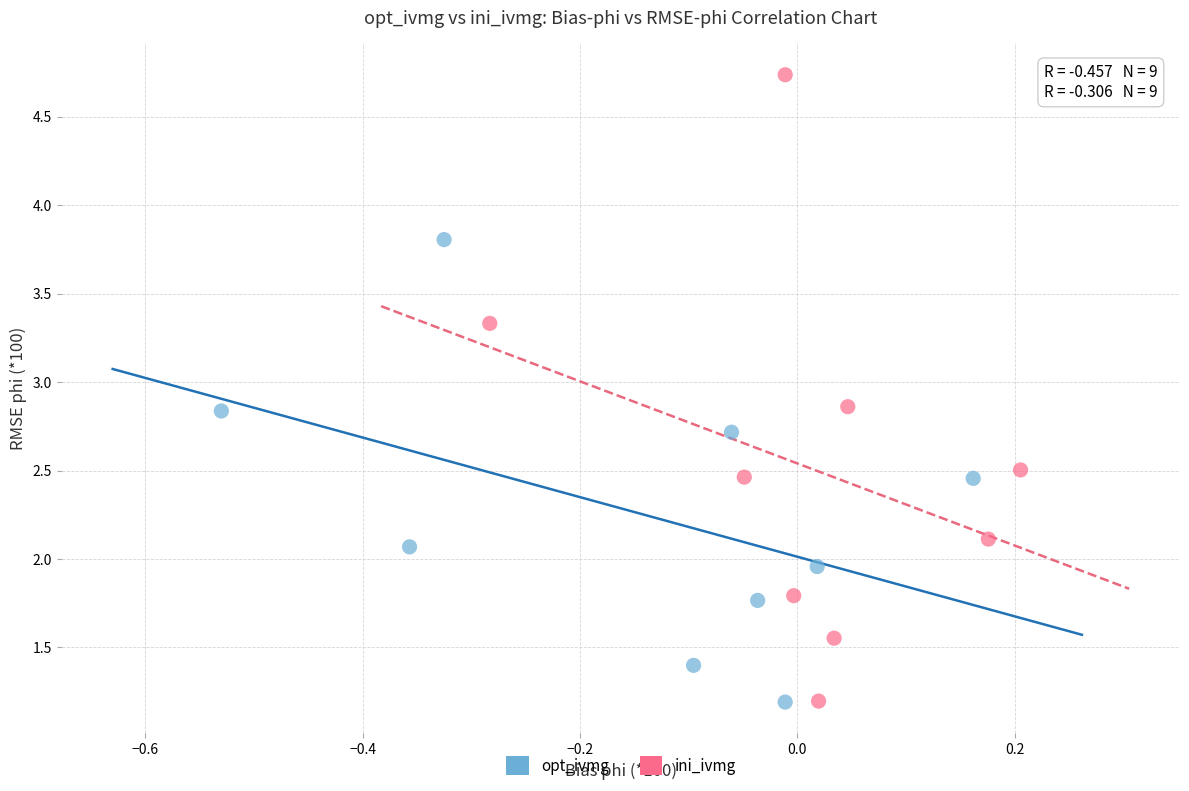

Which series has the largest Y range (max minus min)?

ini_ivmg